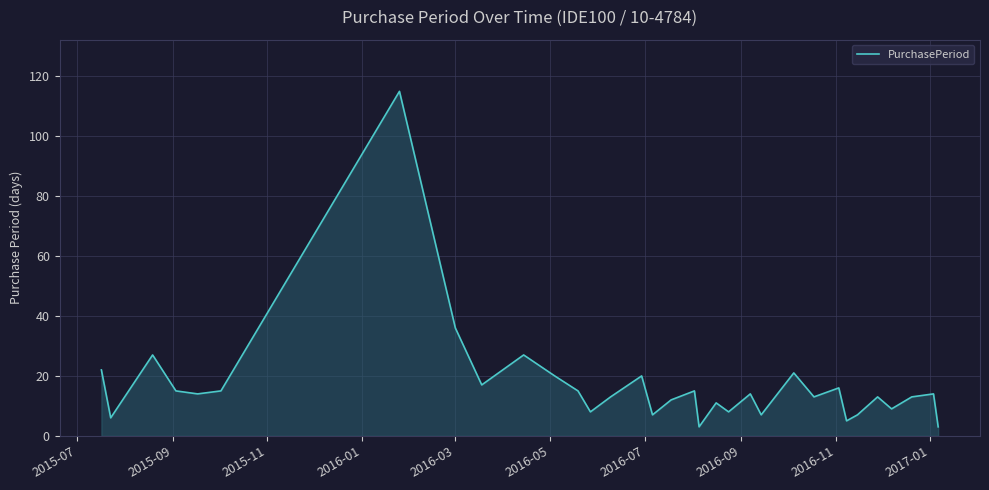

What is the smallest value displayed?

3